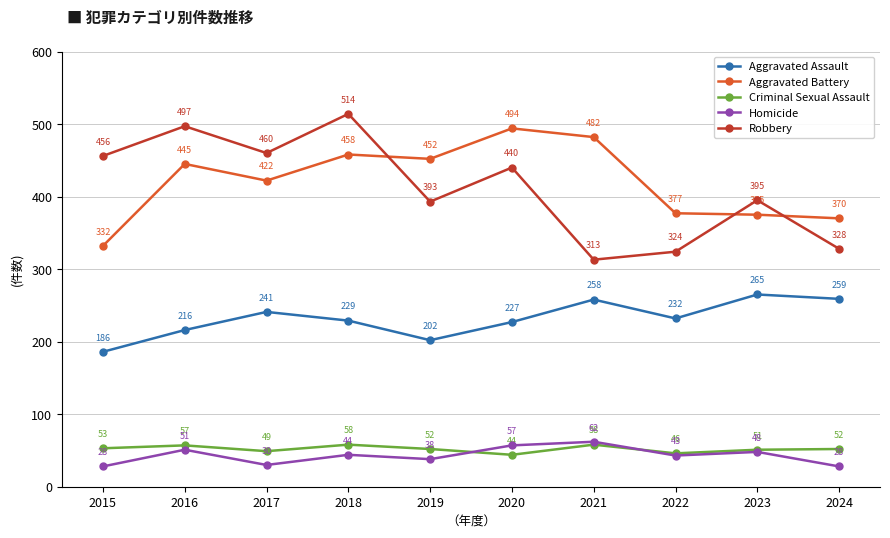

What is the minimum value for Robbery?

313